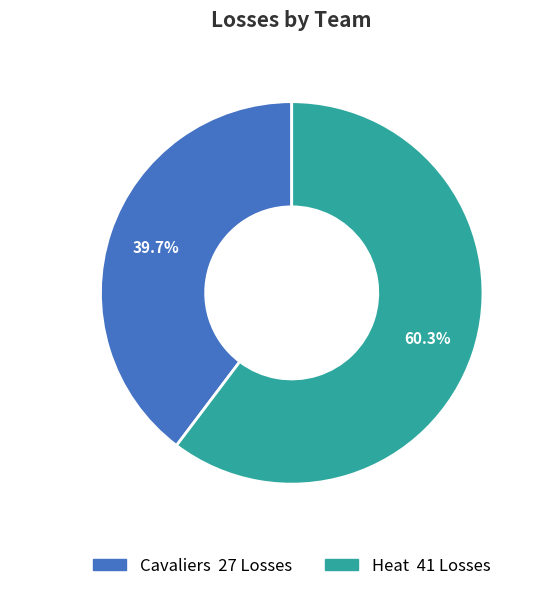

What is the largest slice in the pie chart?

Heat